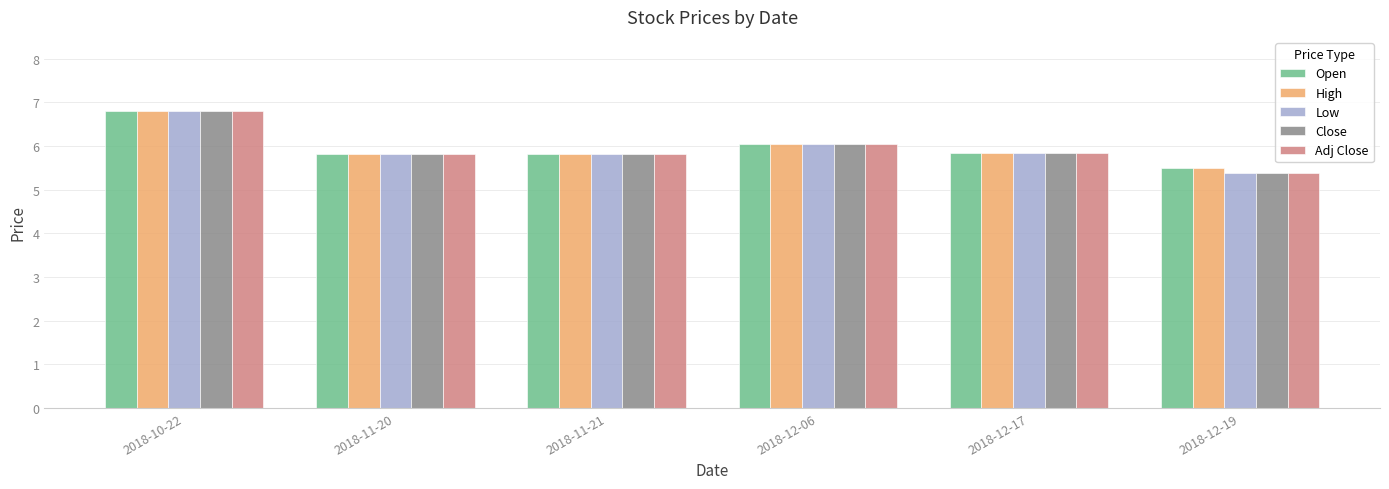

What is the difference between the second highest and minimum values in the High series?

0.5